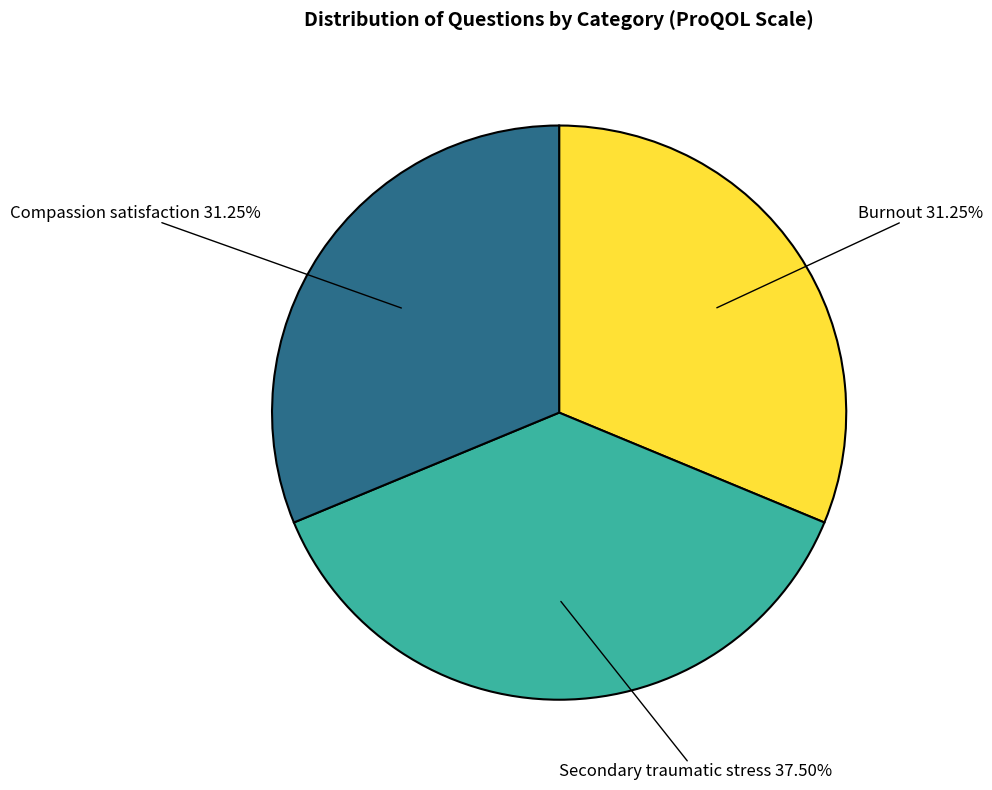

Does Burnout represent more than half of the total?

No